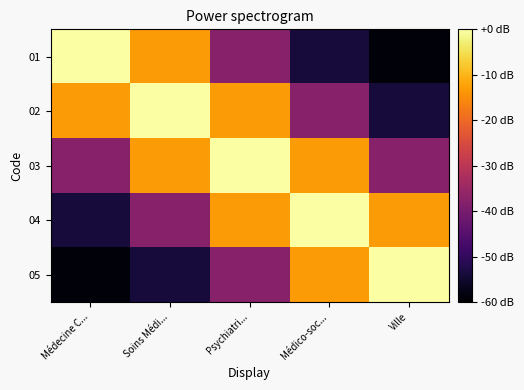

How many series are shown in this chart?

5